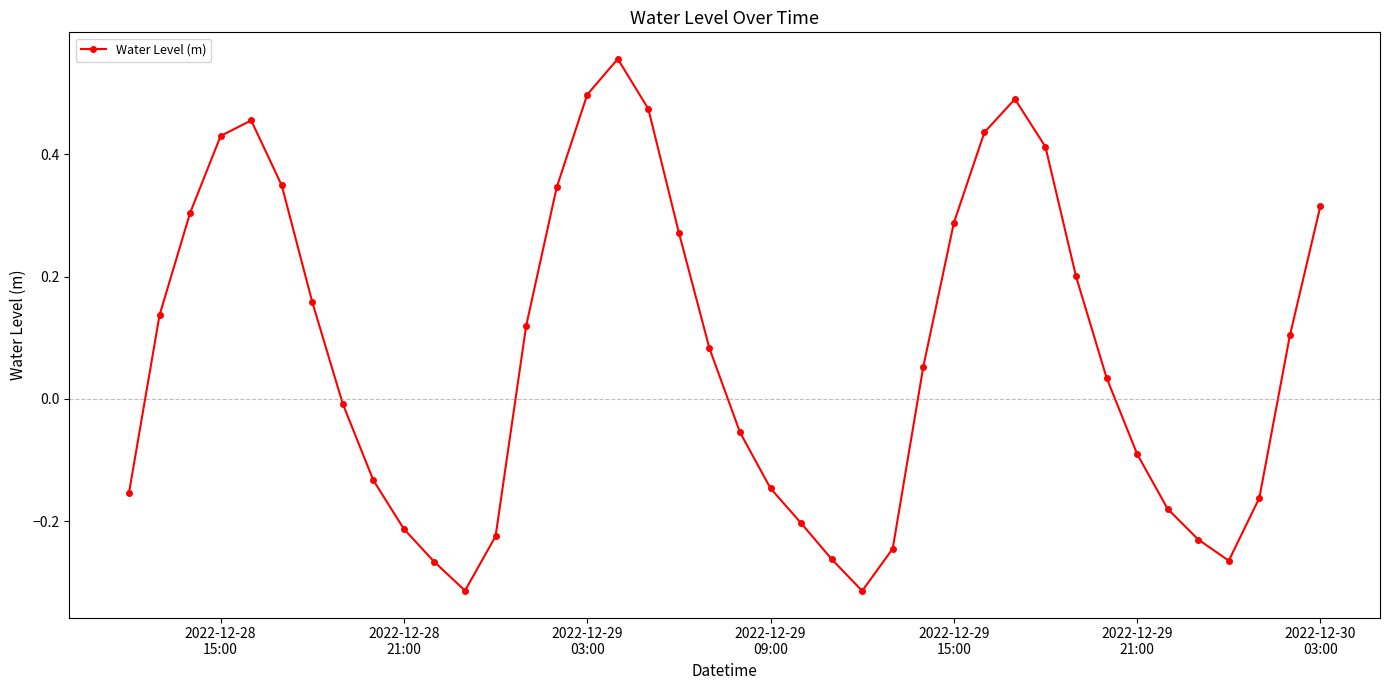

What is the sum of all values?

3.1